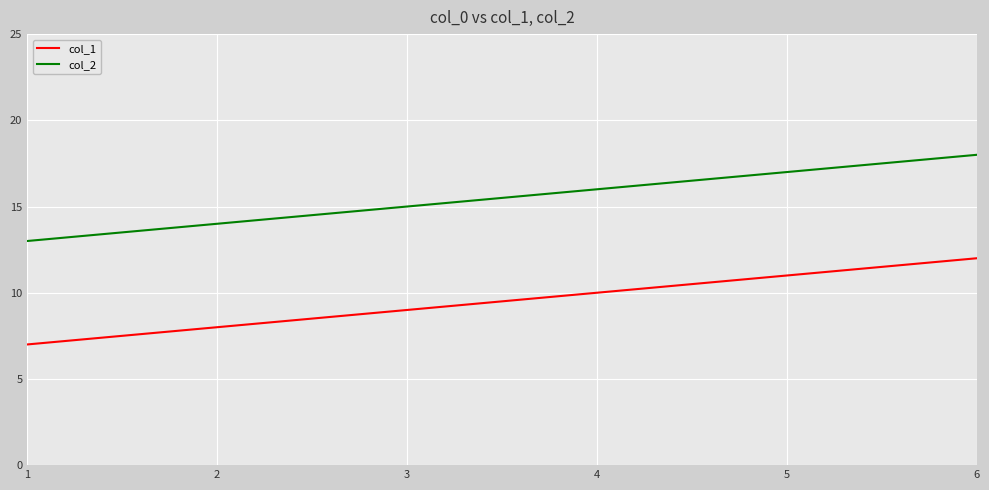

What is the total value across all series at 2?

22